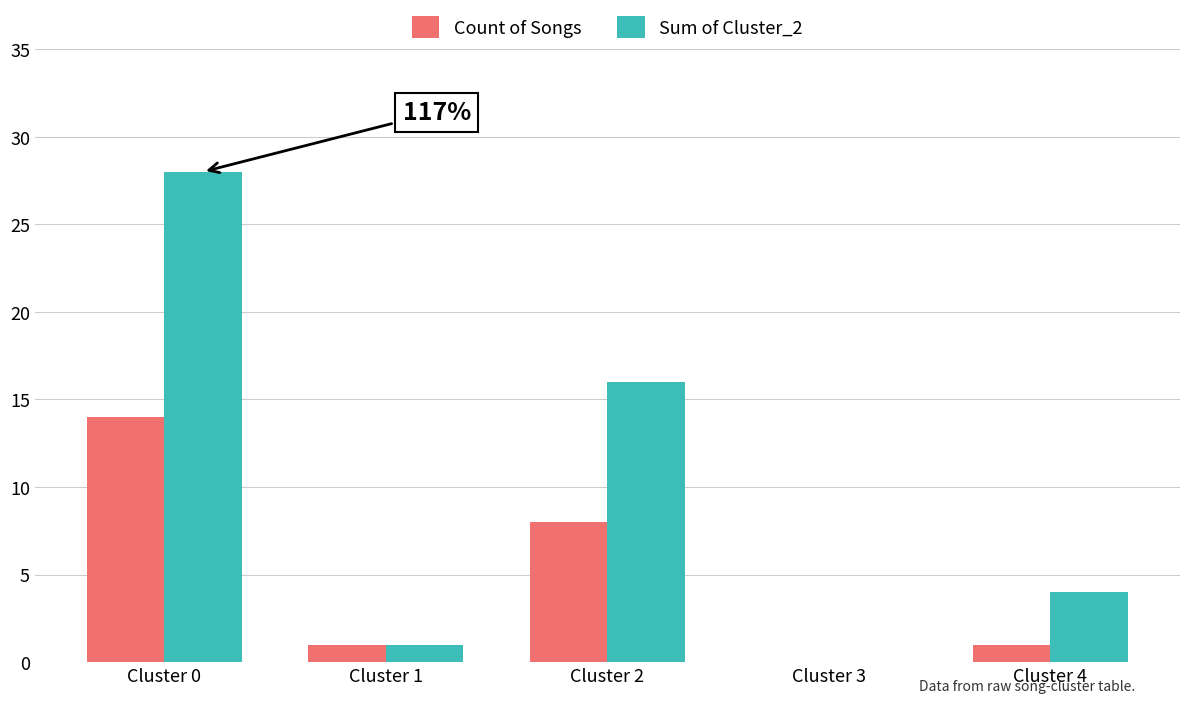

What is the maximum value for Sum of Cluster_2?

28